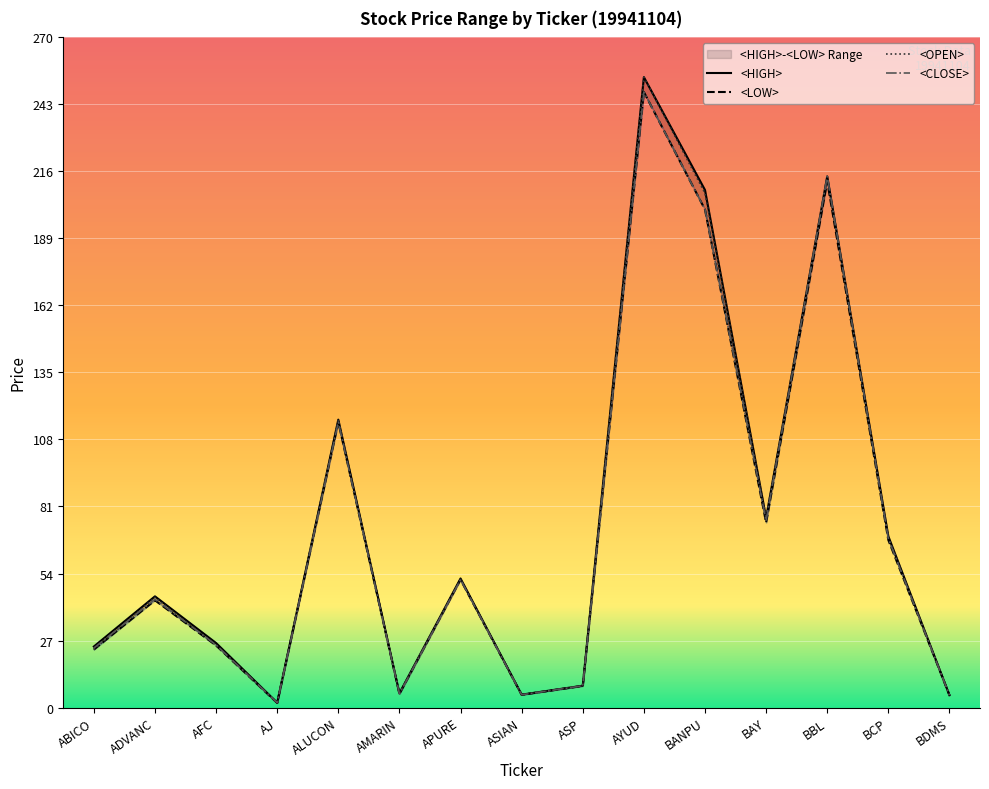

What is the average value of the <HIGH> series?

74.1